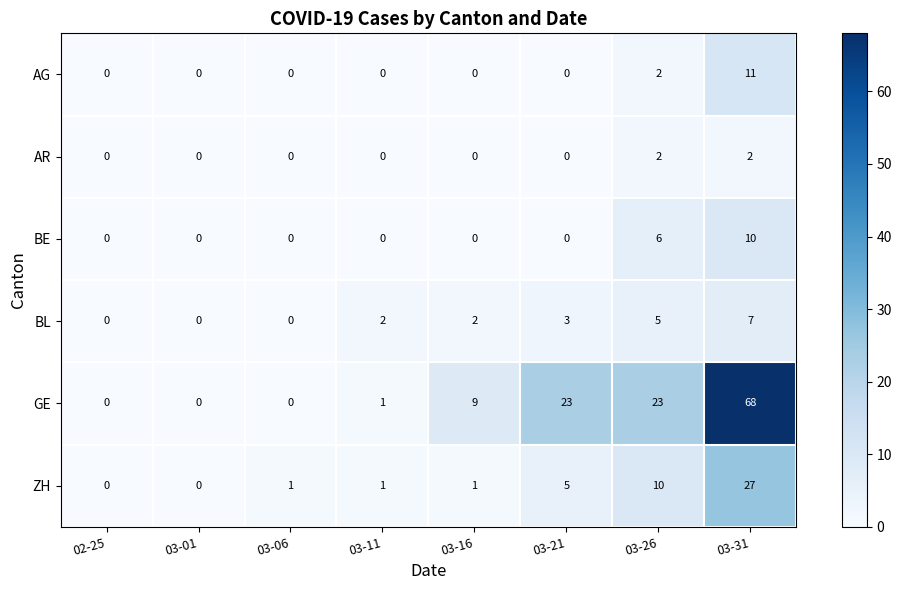

What is the difference between the second highest and second lowest values in the ZH series?

10